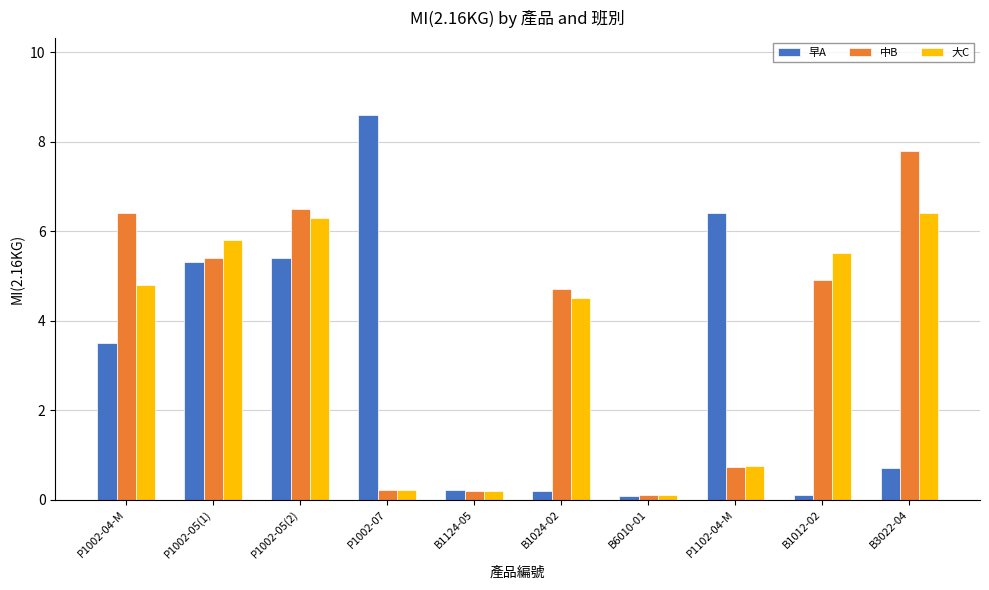

Reading left to right, extract all data points from this chart.

早A: P1002-04-M=3.5	P1002-05(1)=5.3	P1002-05(2)=5.4	P1002-07=8.6	B1124-05=0.2	B1024-02=0.2	B6010-01=0.1	P1102-04-M=6.4	B1012-02=0.1	B3022-04=0.7
中B: P1002-04-M=6.4	P1002-05(1)=5.4	P1002-05(2)=6.5	P1002-07=0.2	B1124-05=0.2	B1024-02=4.7	B6010-01=0.1	P1102-04-M=0.7	B1012-02=4.9	B3022-04=7.8
大C: P1002-04-M=4.8	P1002-05(1)=5.8	P1002-05(2)=6.3	P1002-07=0.2	B1124-05=0.2	B1024-02=4.5	B6010-01=0.1	P1102-04-M=0.8	B1012-02=5.5	B3022-04=6.4